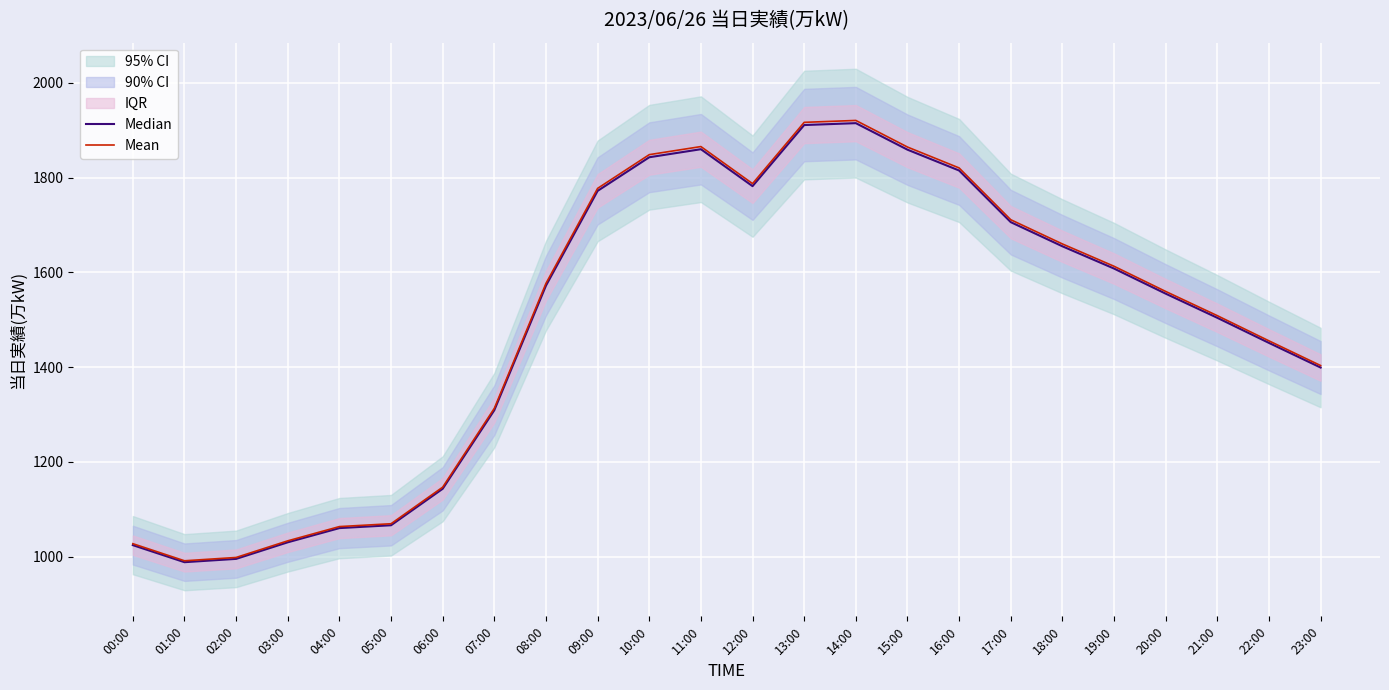

Which series has the widest spread of values?

Mean